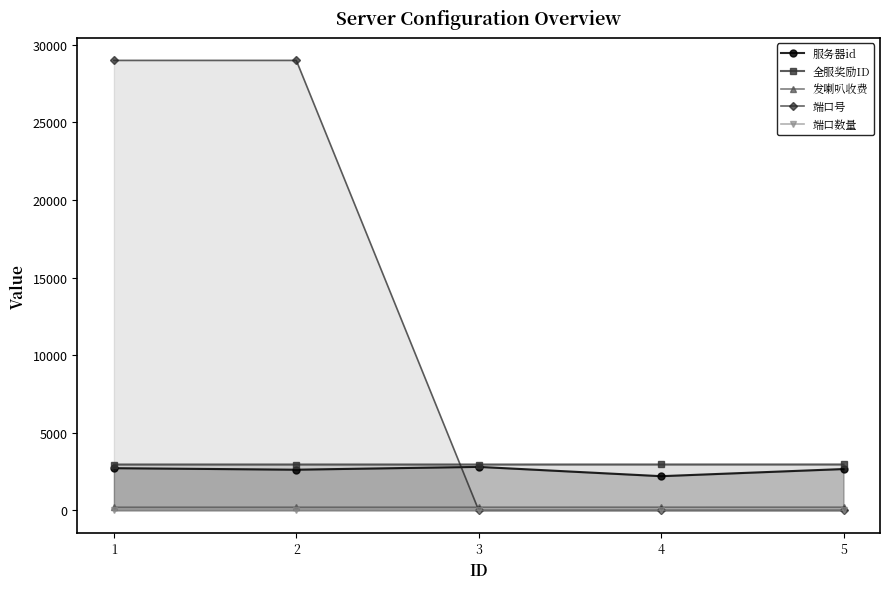

What is the total value across all series at 2?

34771